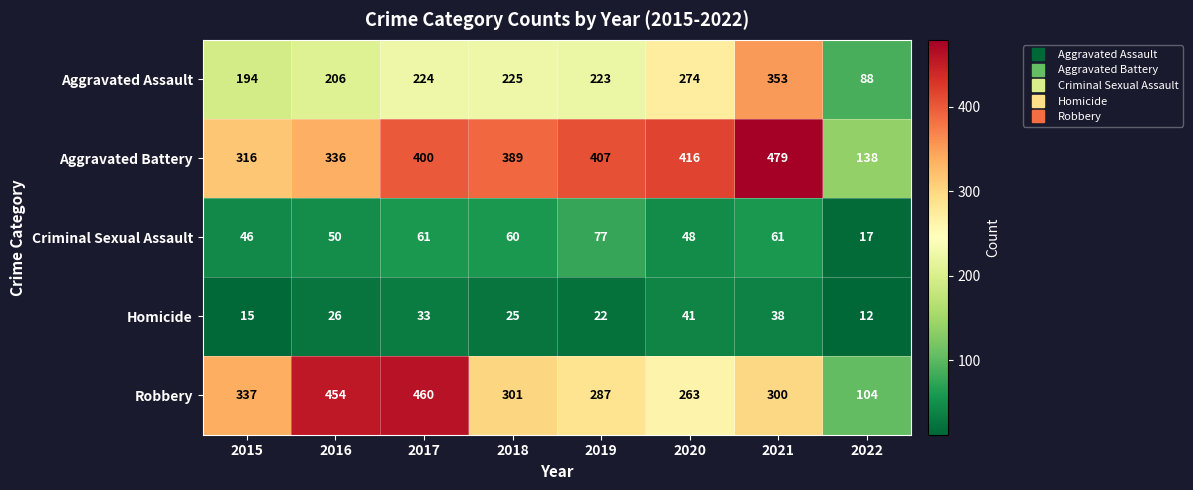

What is the difference between the highest and lowest values at 2018?

364